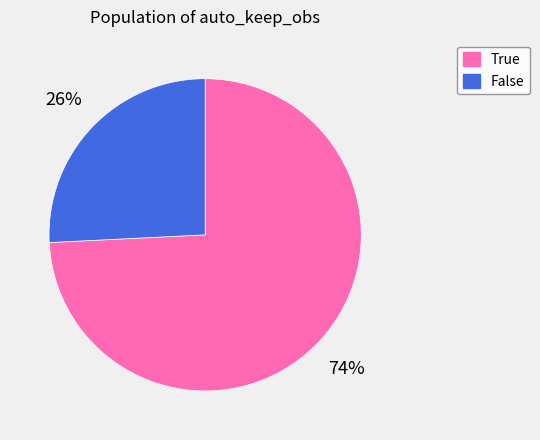

Rank the categories by value from lowest to highest.

False, True